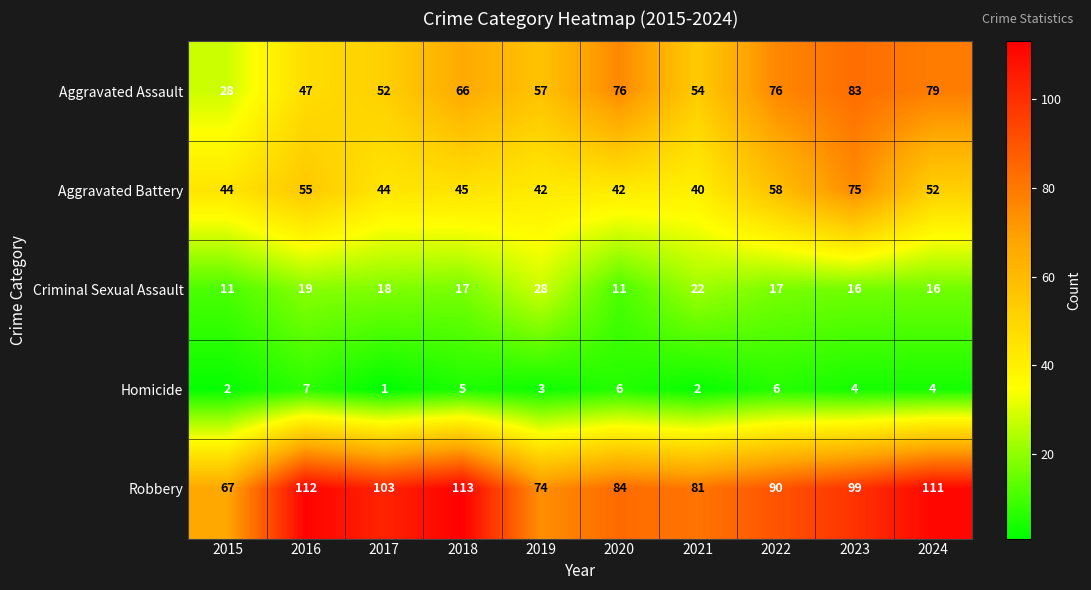

Between 2016 and 2021, which series saw the biggest shift?

Robbery